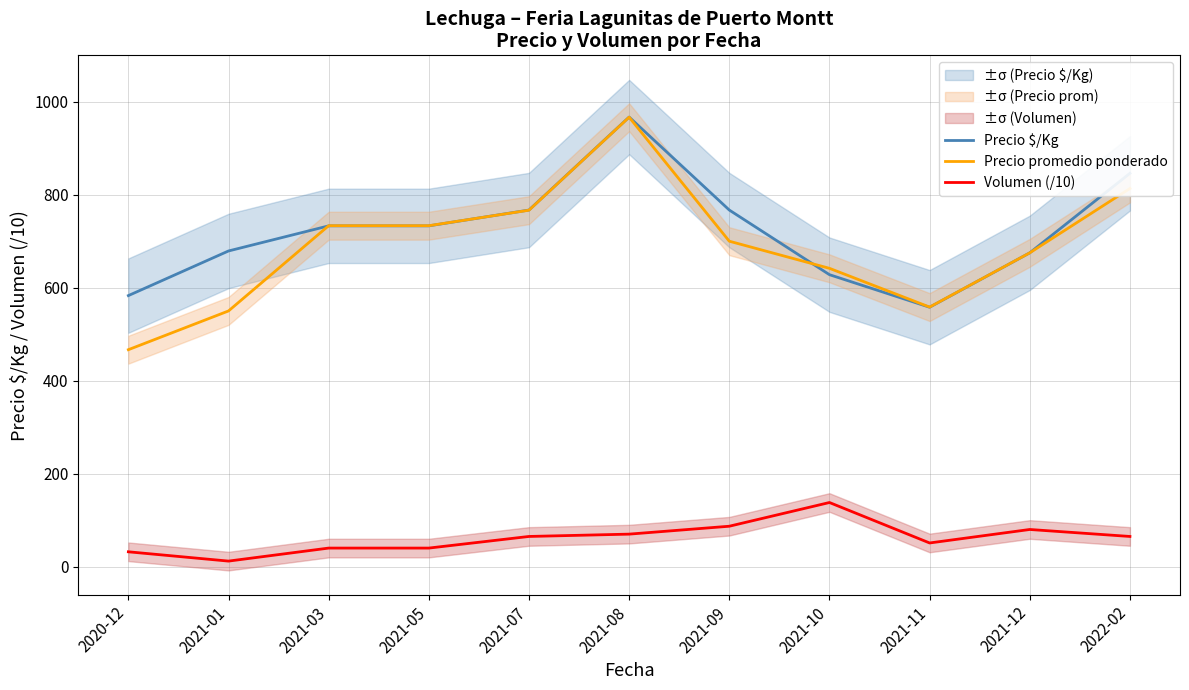

Is the value of Precio $/Kg at 2021-08 greater than the value of Volumen (/10) at 2021-03?

Yes